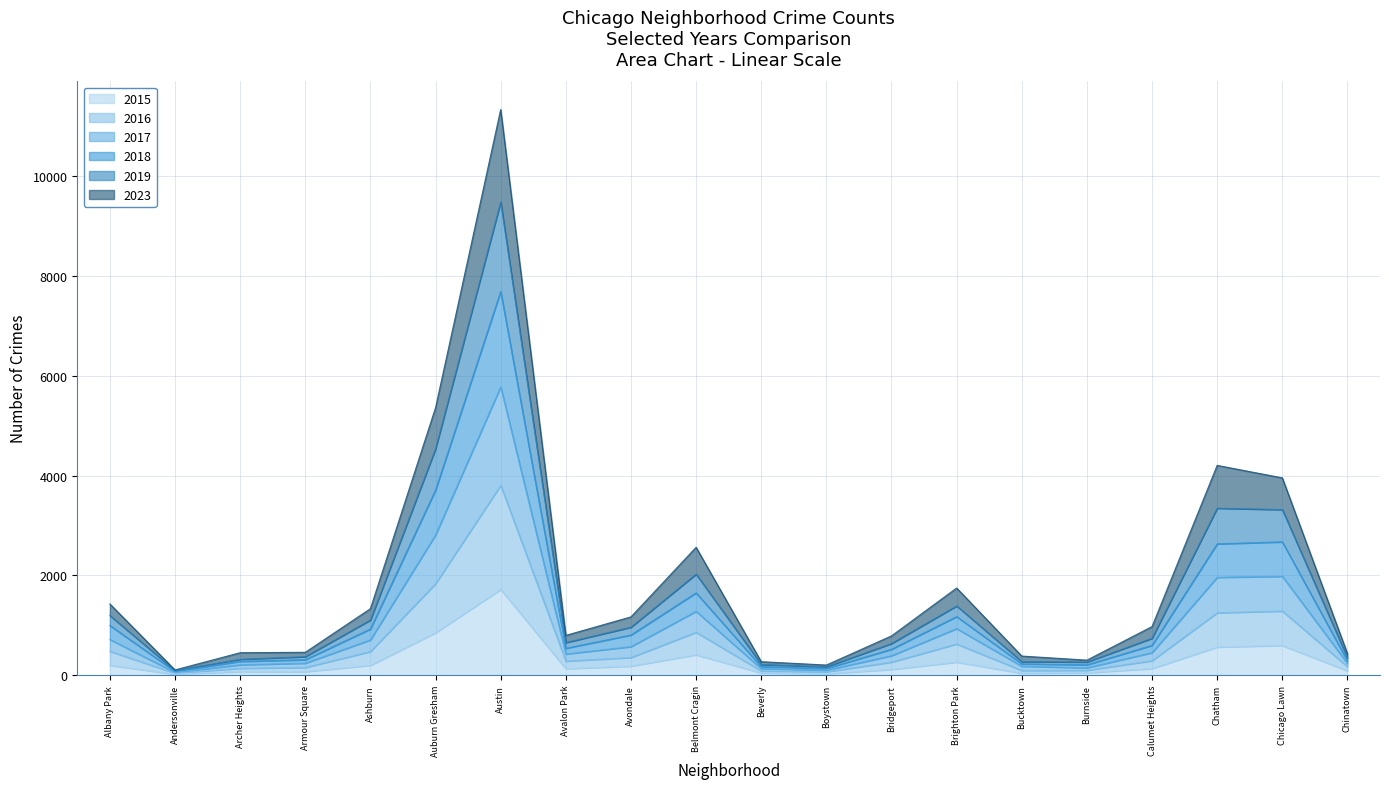

At which category is the sum across all series the highest?

Austin